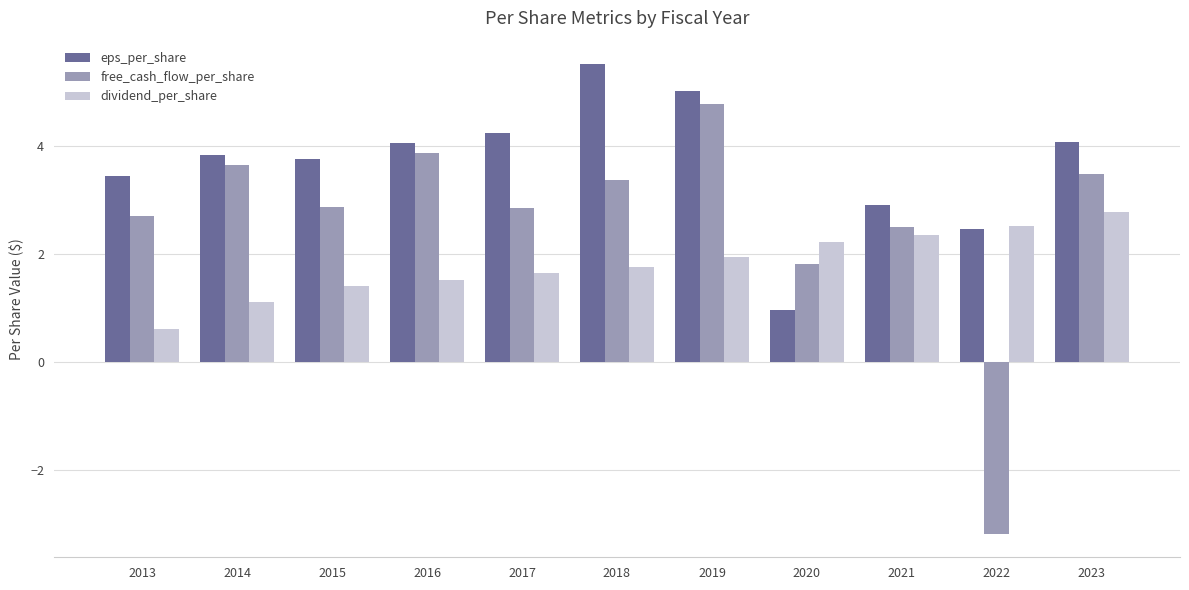

Is it true that dividend_per_share equals 2.9 at 2019?

False